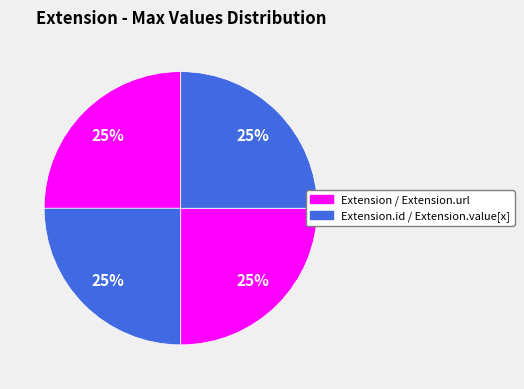

How many slices are in this pie chart?

4